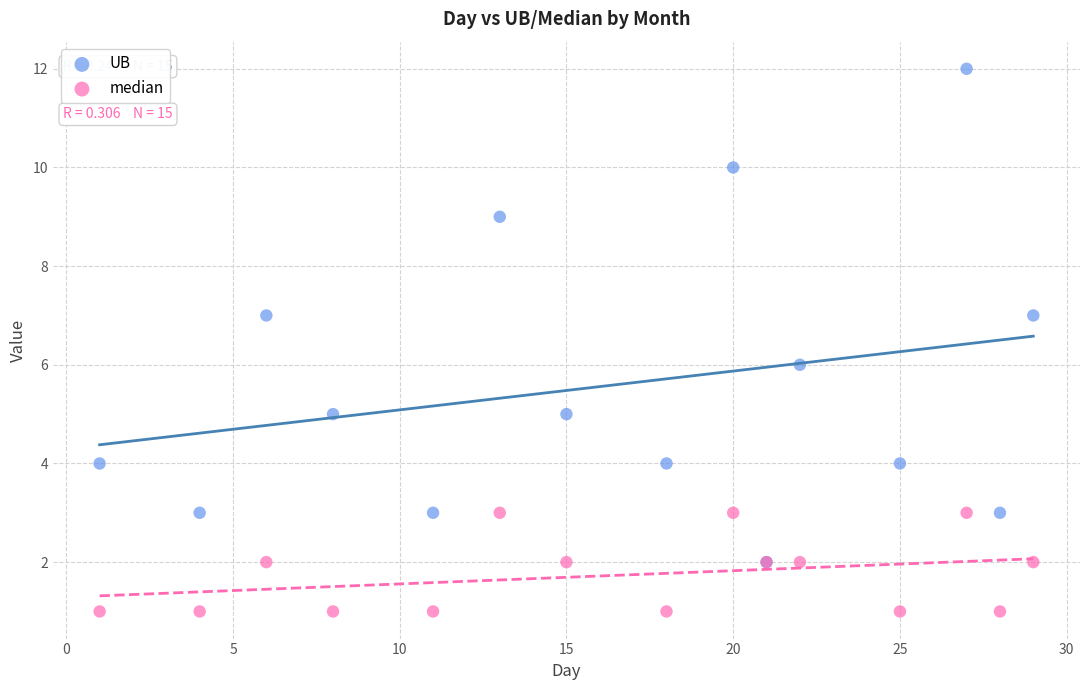

Which series has the widest spread of Y values?

UB